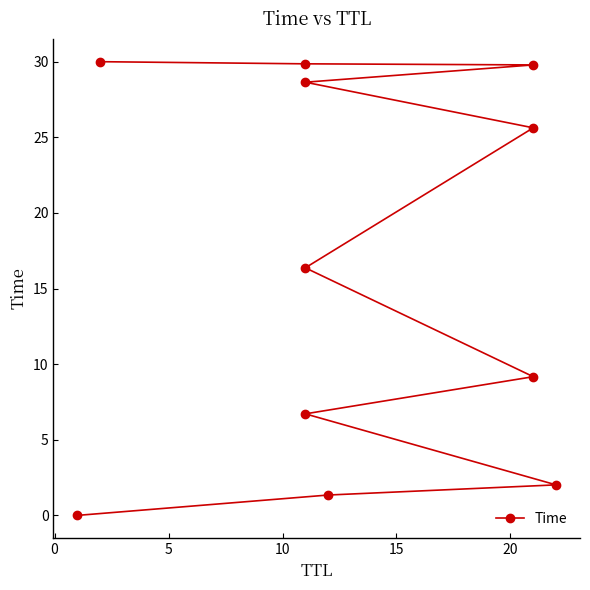

How many values are below 16?

5